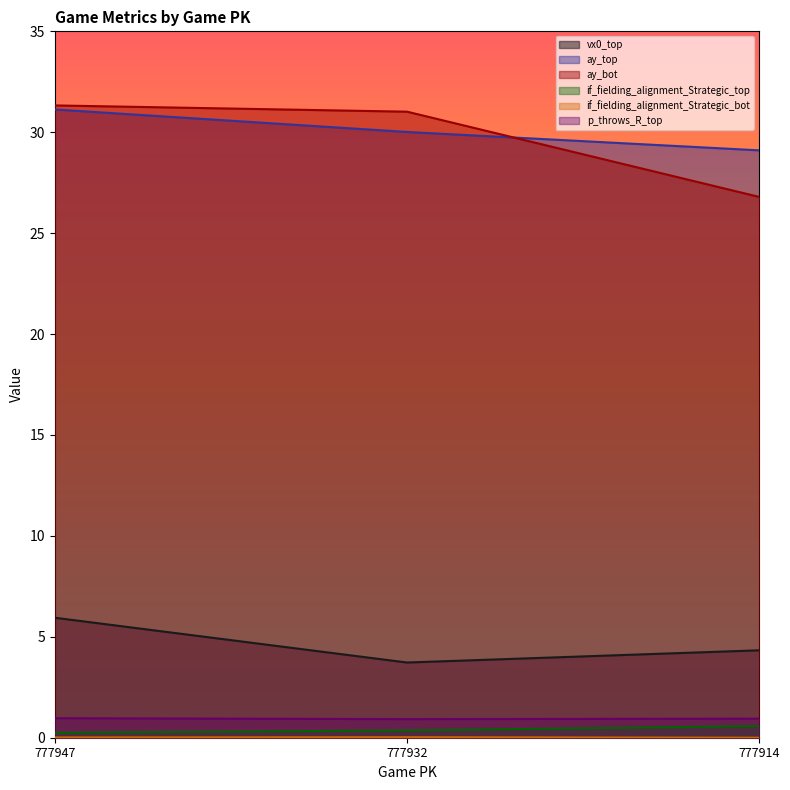

Reading right to left, what are all the values shown in this chart?

vx0_top: 4.3	3.7	5.9
ay_top: 29.1	30.0	31.1
ay_bot: 26.8	31.0	31.3
if_fielding_alignment_Strategic_top: 0.6	0.4	0.2
if_fielding_alignment_Strategic_bot: 0.0	0.0	0.0
p_throws_R_top: 0.9	0.9	1.0